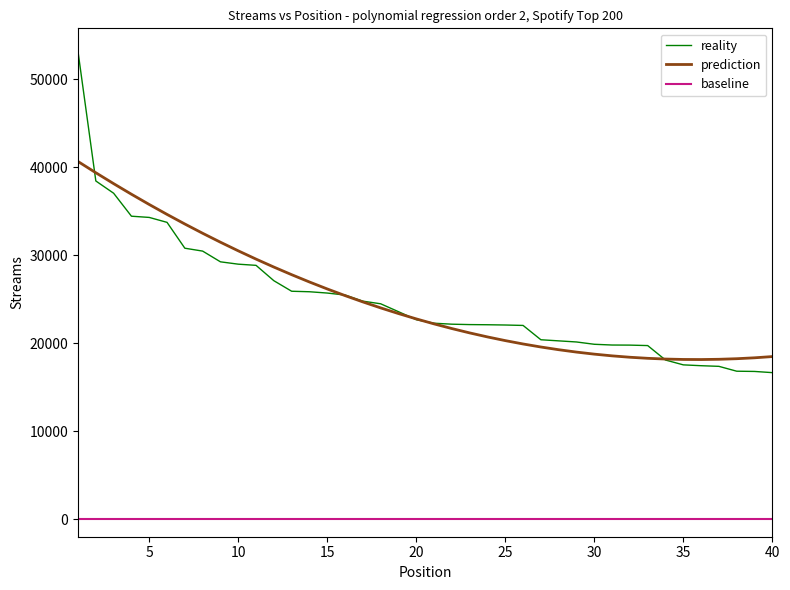

Which series has the largest range (max minus min)?

reality